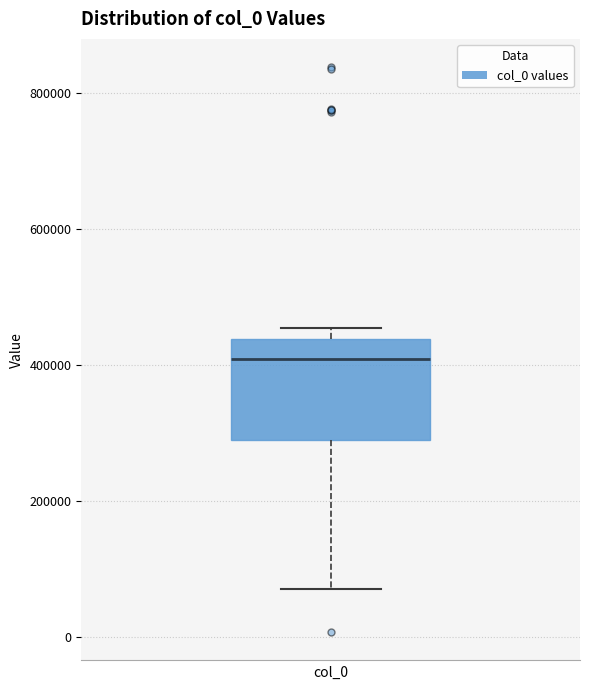

Read this box plot against the y-axis: the position of the median line, the range covered by the box, and the ends of both whiskers. The values are not printed on the chart, so give them approximately, as read against the axis.

median 400000, box 280000 to 440000, whiskers 80000 to 460000